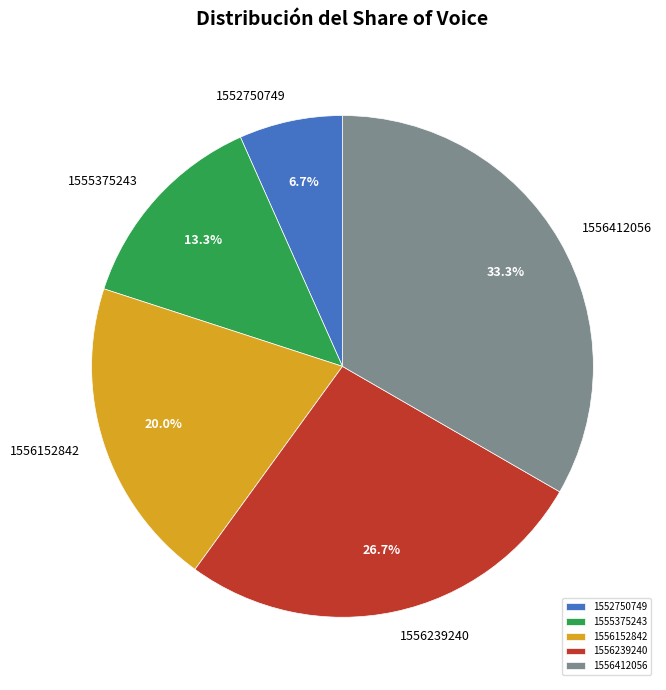

What percentage is NOT represented by 1552750749?

93.3%